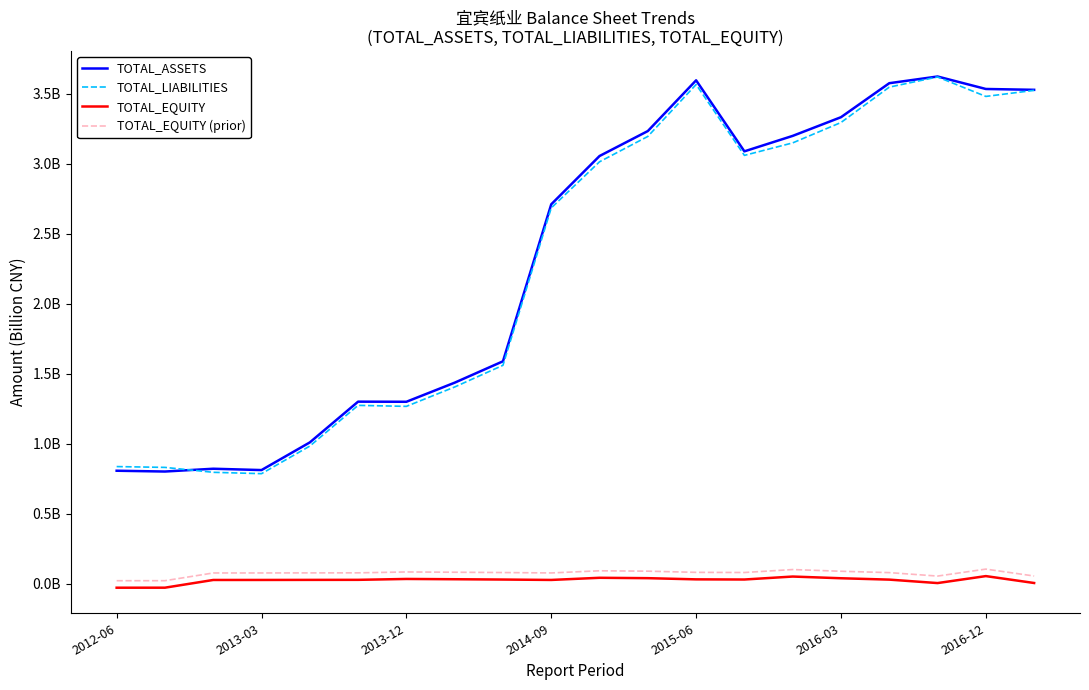

What are all the series names shown in the legend?

TOTAL_ASSETS, TOTAL_LIABILITIES, TOTAL_EQUITY, TOTAL_EQUITY (prior)